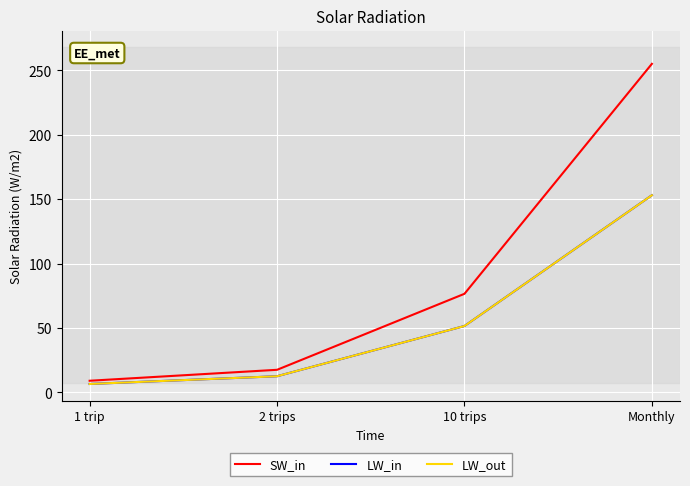

What is the smallest value displayed?

6.5